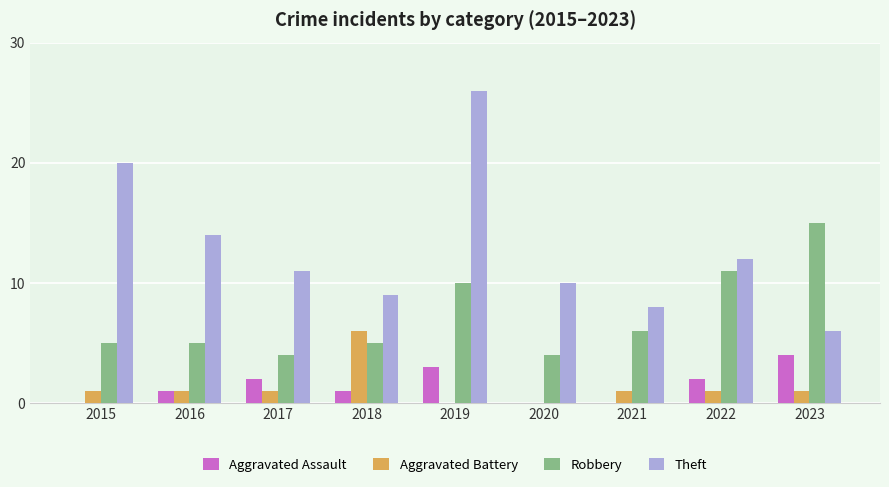

Between 2015 and 2020, which series saw the biggest shift?

Theft